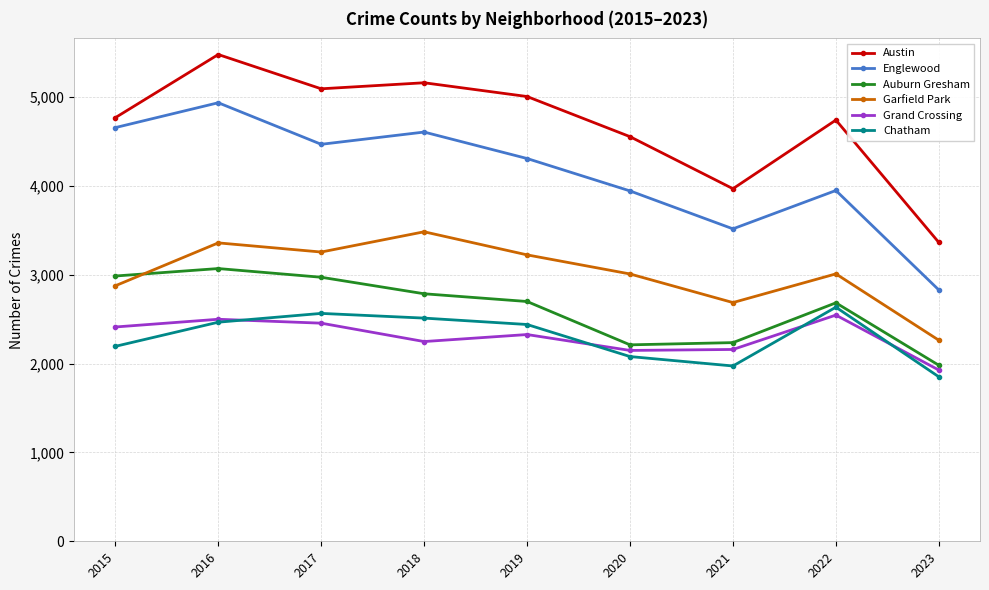

What value does the Chatham series have at 2016, to the nearest 10?

2470